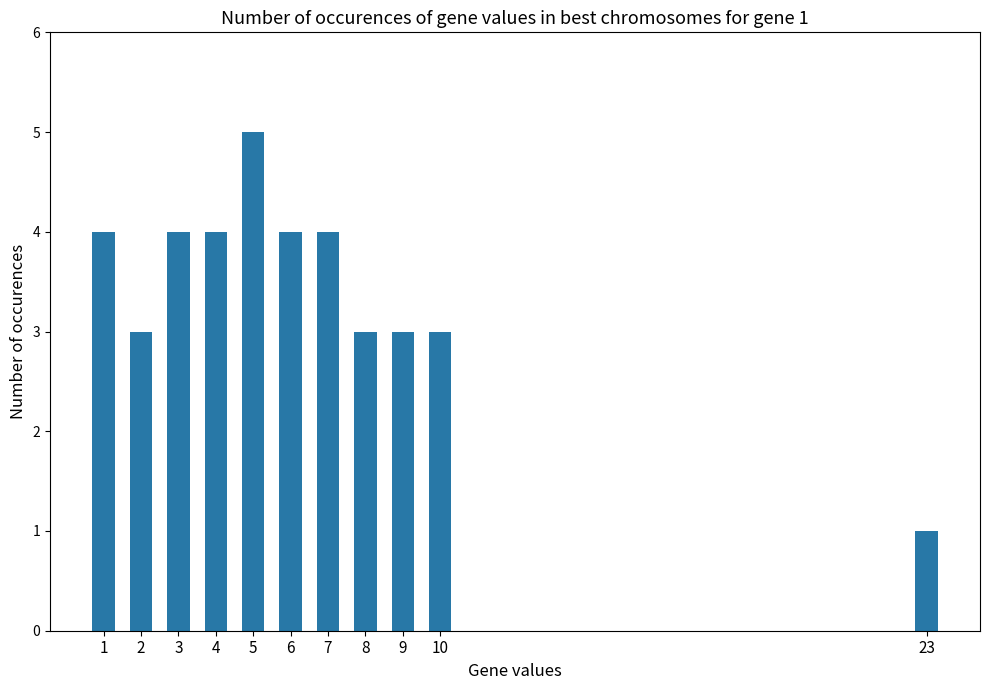

Reading right to left, extract all data points from this chart.

23=1	10=3	9=3	8=3	7=4	6=4	5=5	4=4	3=4	2=3	1=4